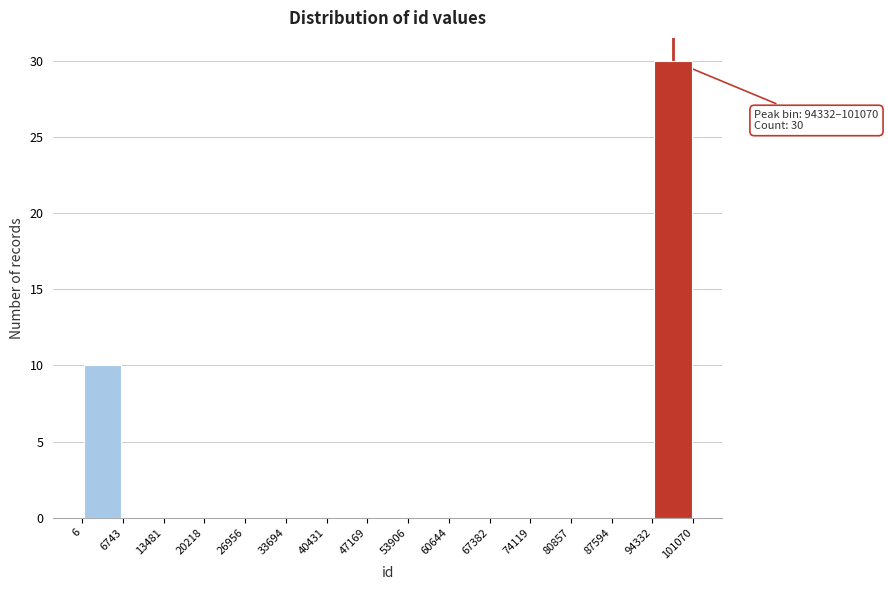

Which range on the x-axis has the tallest bar?

94332 to 101070